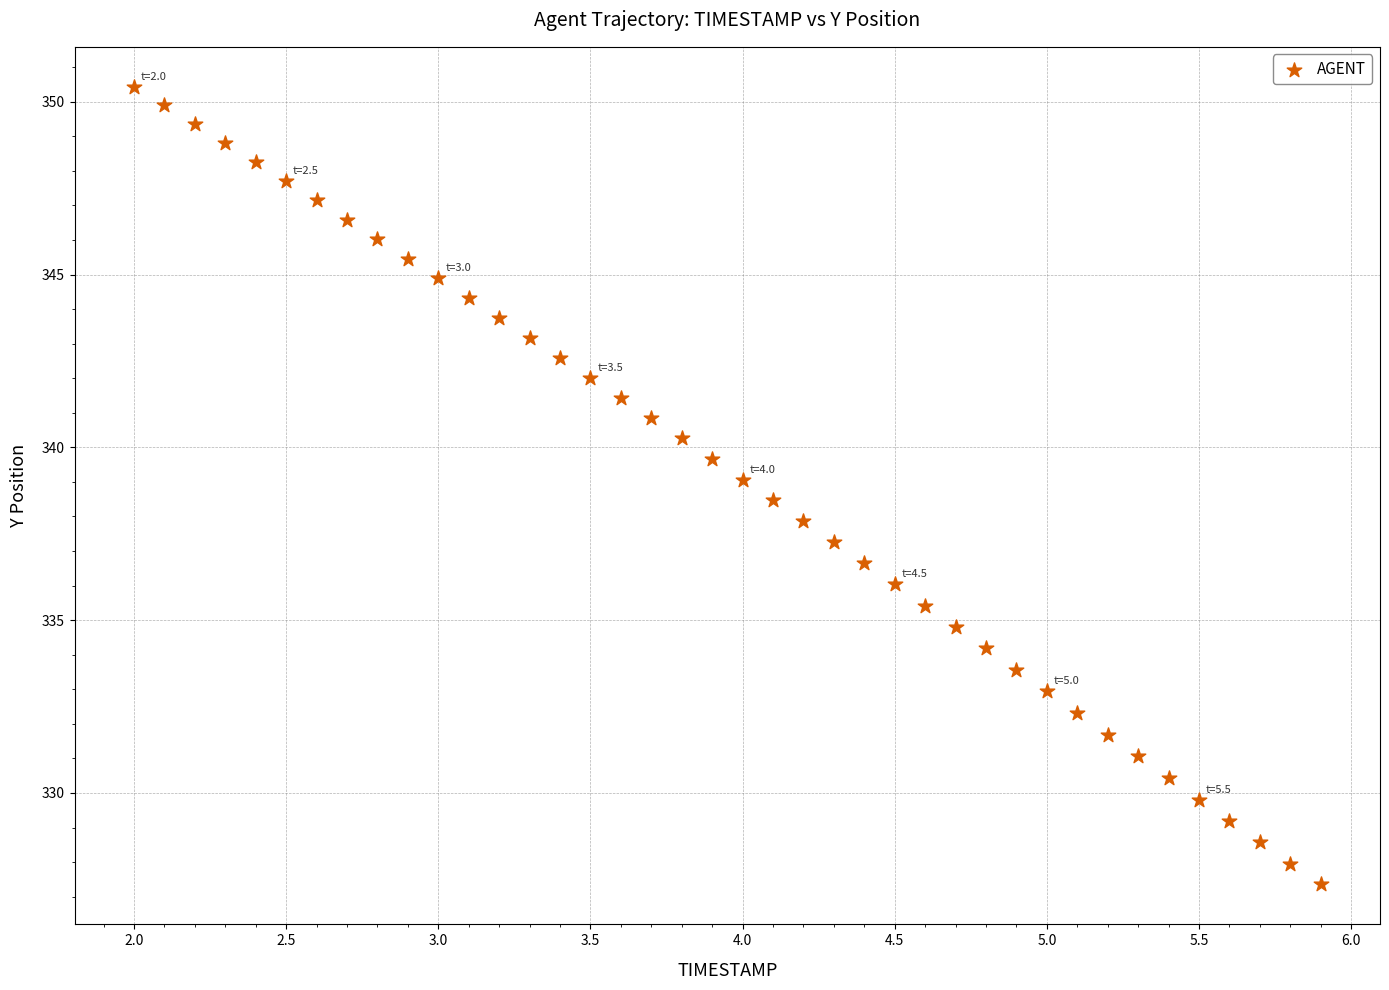

What is the range of X values (max minus min)?

3.9